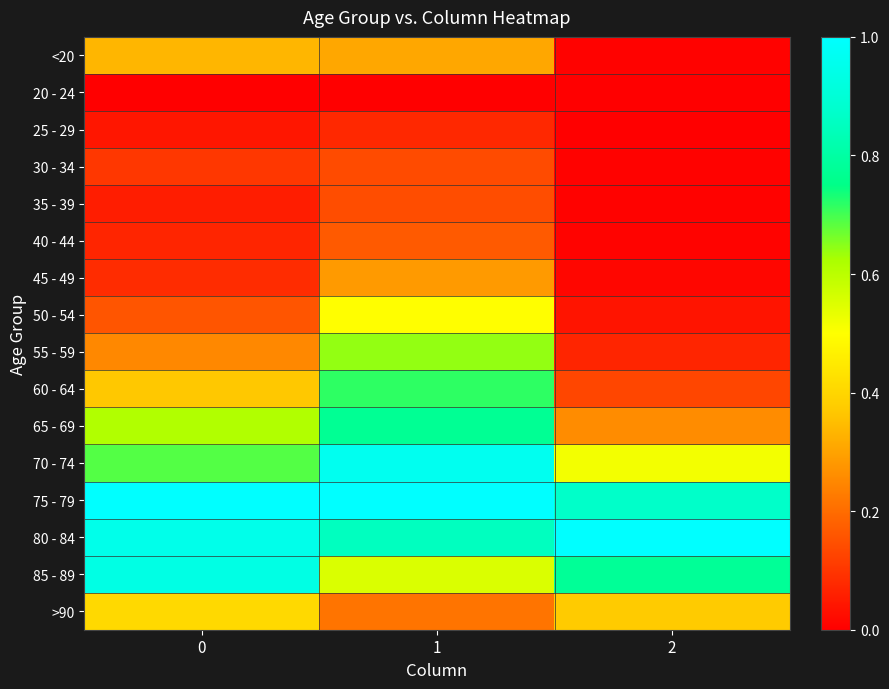

What is the spread (max minus min) of values at 0?

1.0